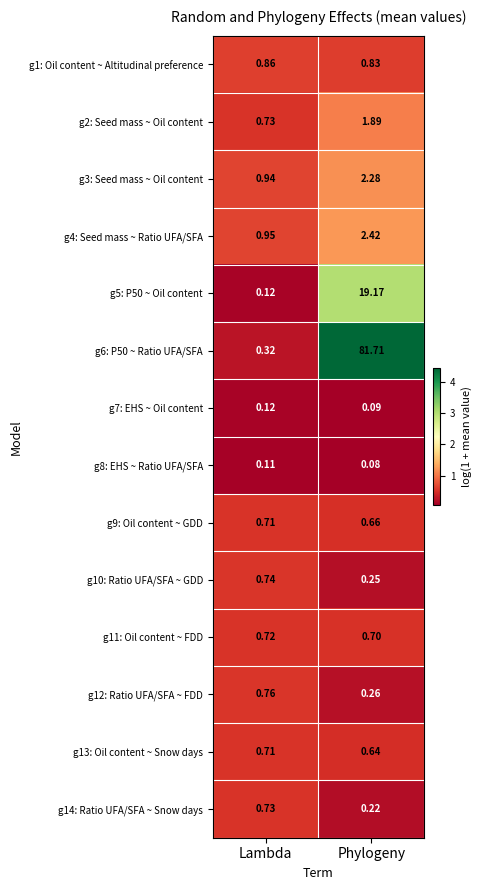

Which label corresponds to the smallest value in the chart?

Phylogeny